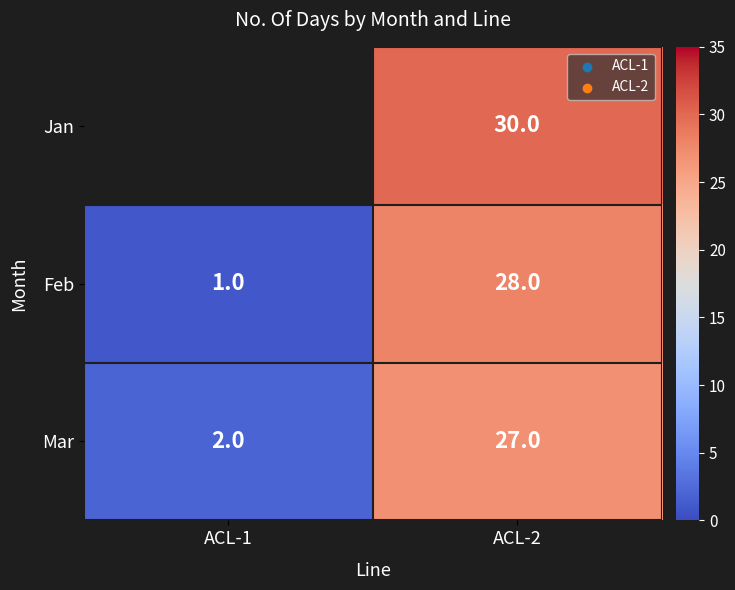

What is the minimum value shown in the chart?

1.0